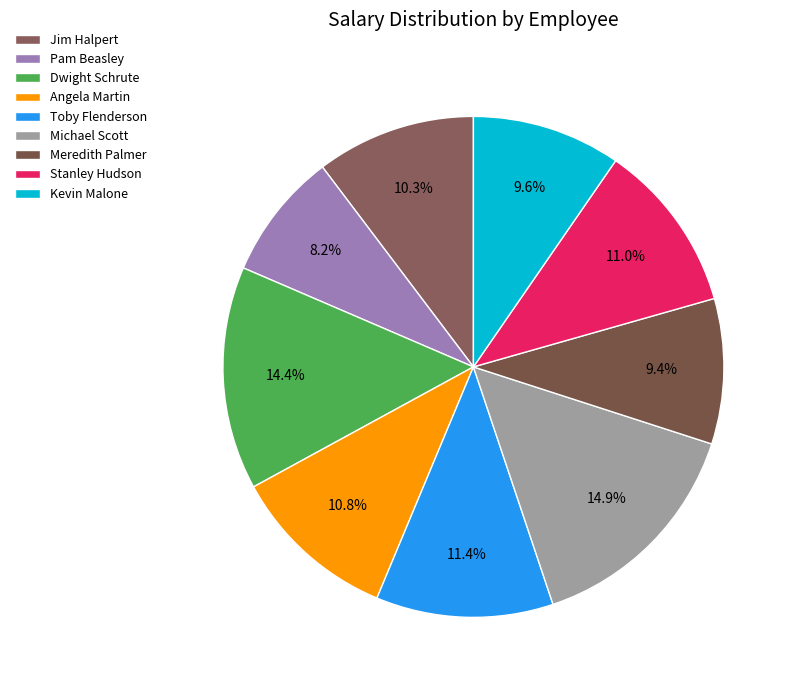

To the nearest percent, what portion does Michael Scott represent?

15%